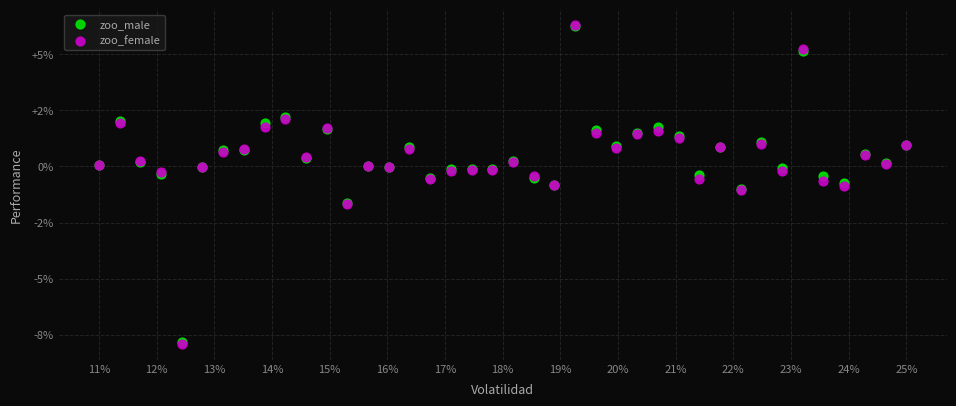

Which series has the largest Y range (max minus min)?

zoo_female